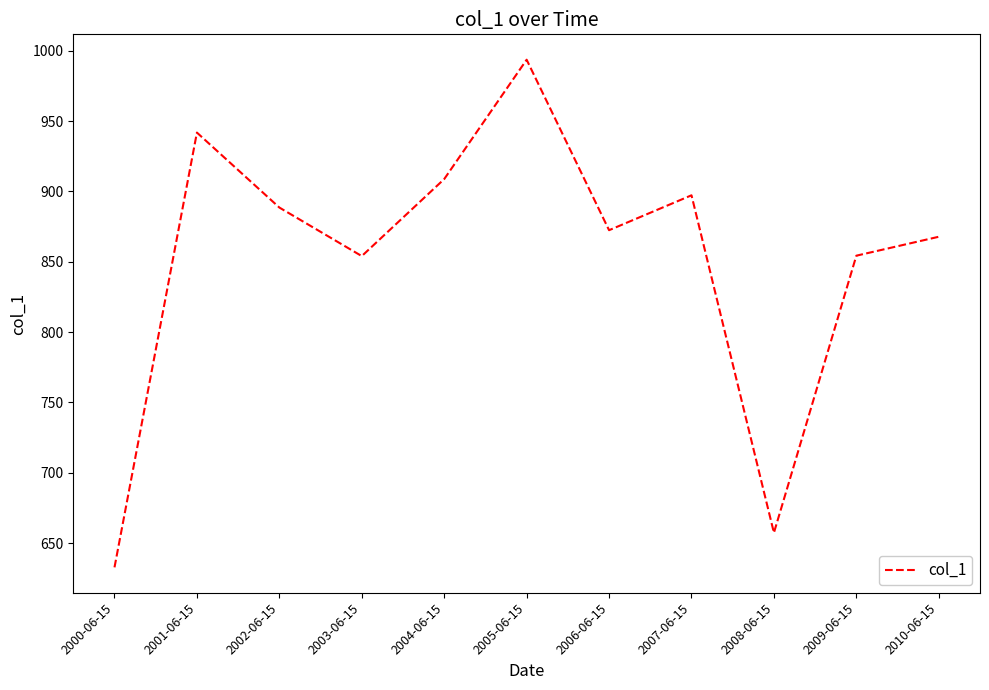

What is the average value?

851.7